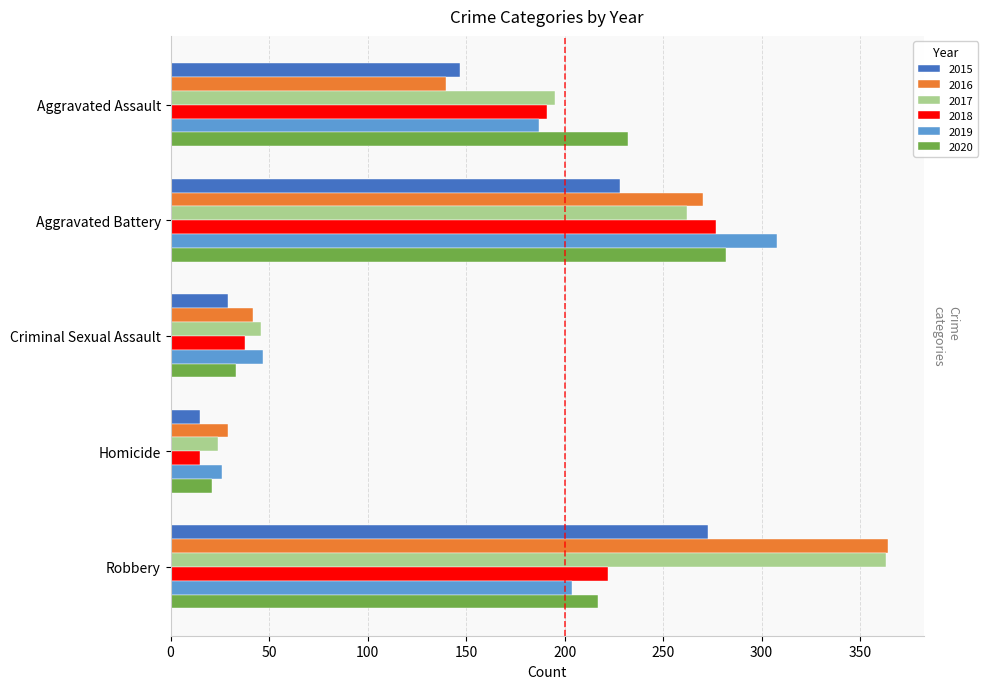

Rank the categories by 2018 value from highest to lowest.

Aggravated Battery, Robbery, Aggravated Assault, Criminal Sexual Assault, Homicide